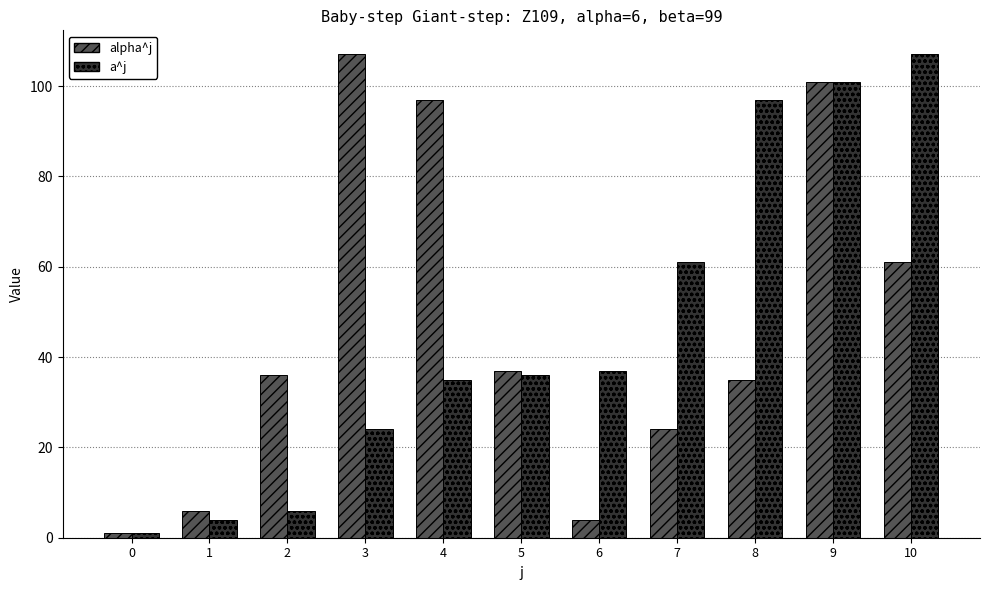

How many distinct data groups are displayed?

2